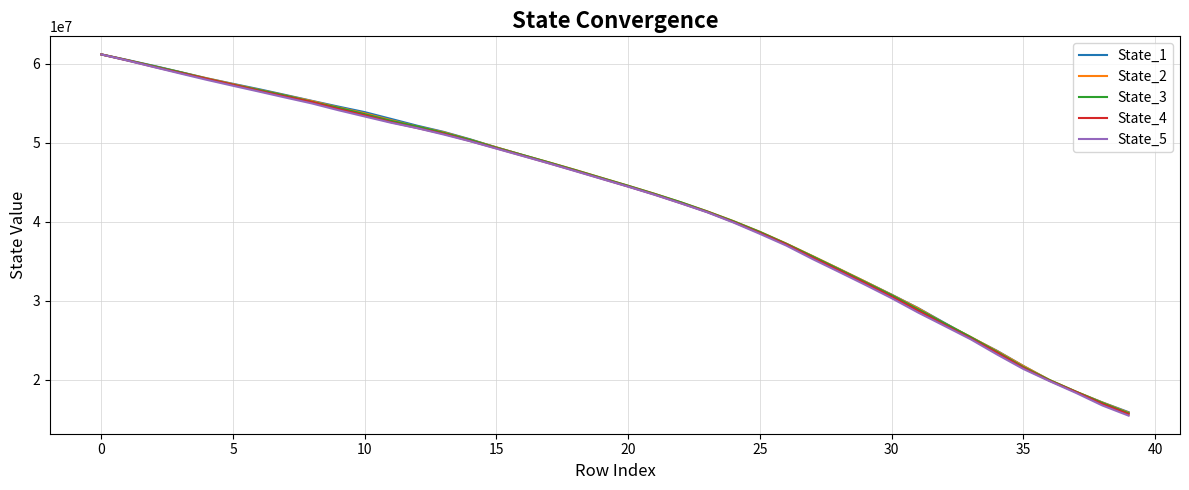

Which series has the widest spread of values?

State_5